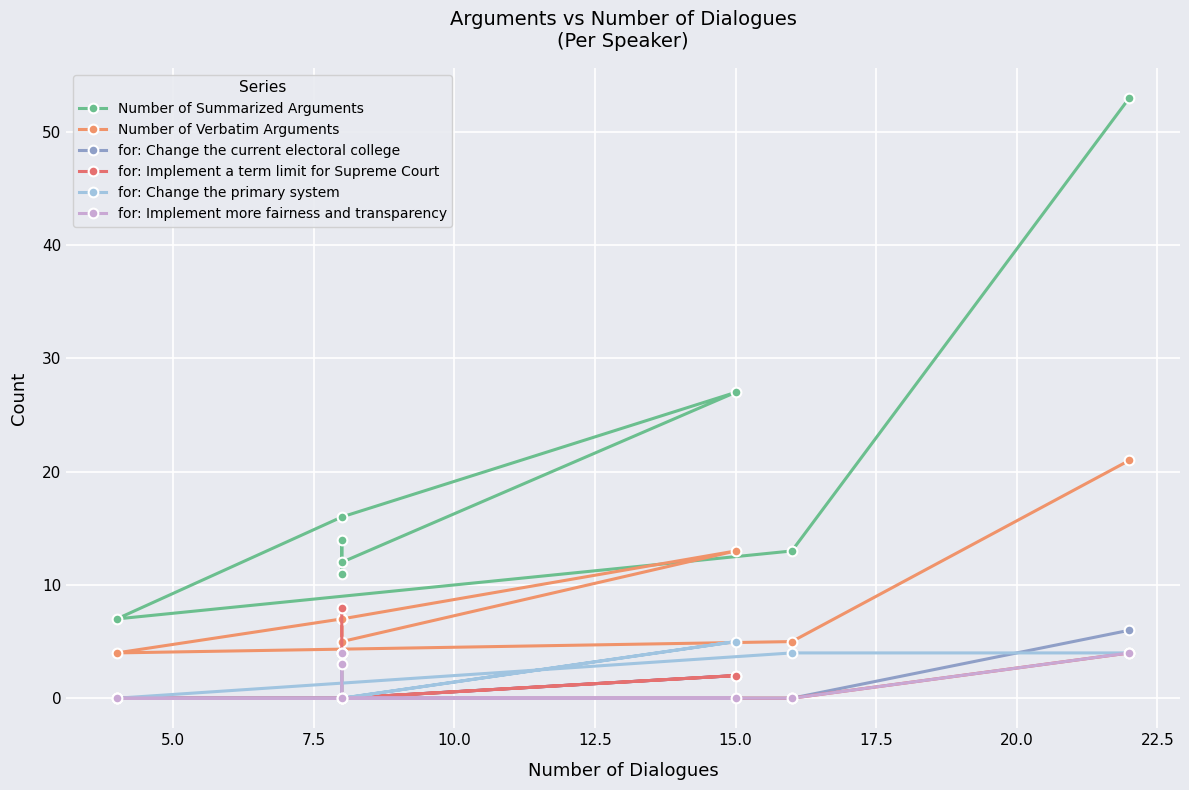

What are all the series names shown in the legend?

Number of Summarized Arguments, Number of Verbatim Arguments, for: Change the current electoral college, for: Implement a term limit for Supreme Court, for: Change the primary system, for: Implement more fairness and transparency